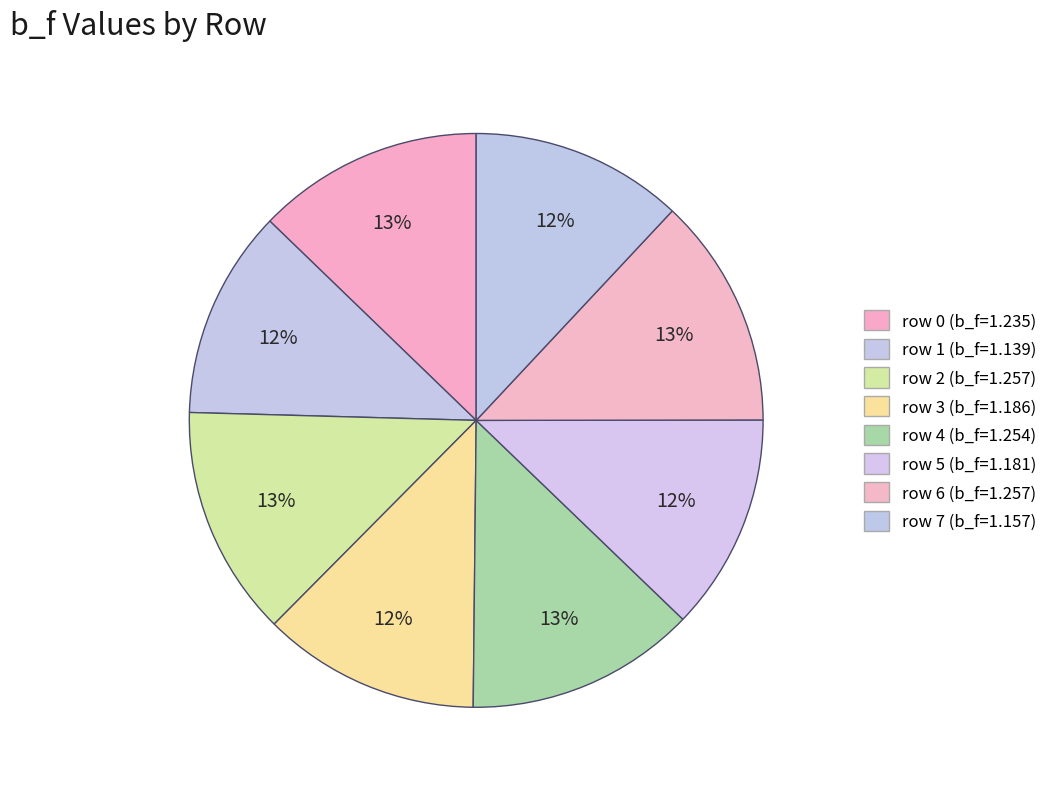

To the nearest percent, what is the average slice percentage?

12%